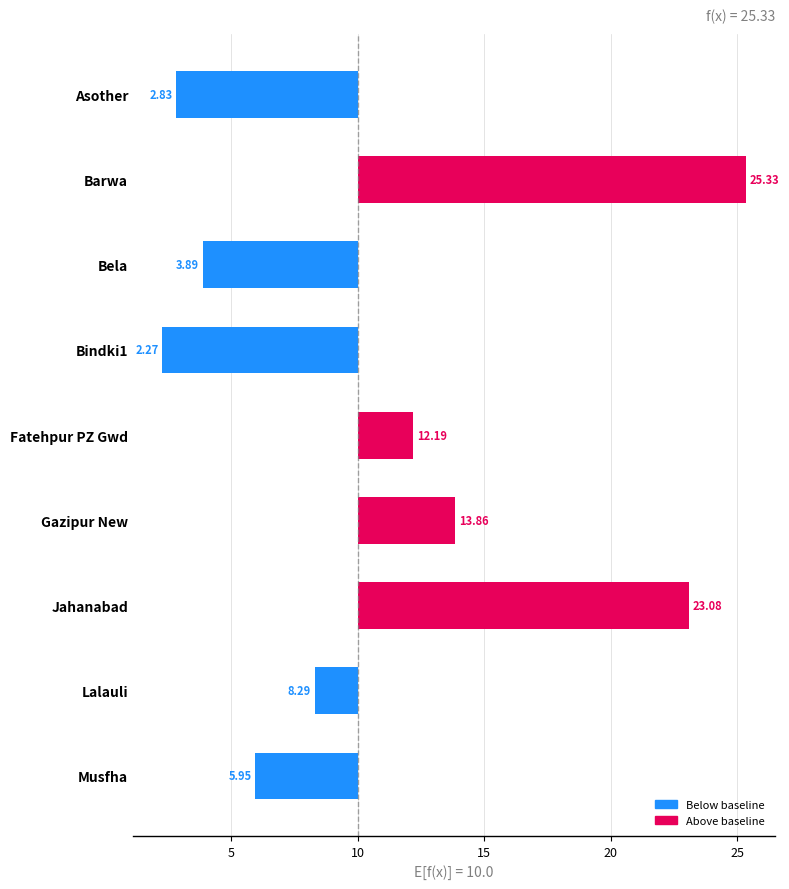

The chart shows a value of -1.7 at Lalauli. True or false?

True